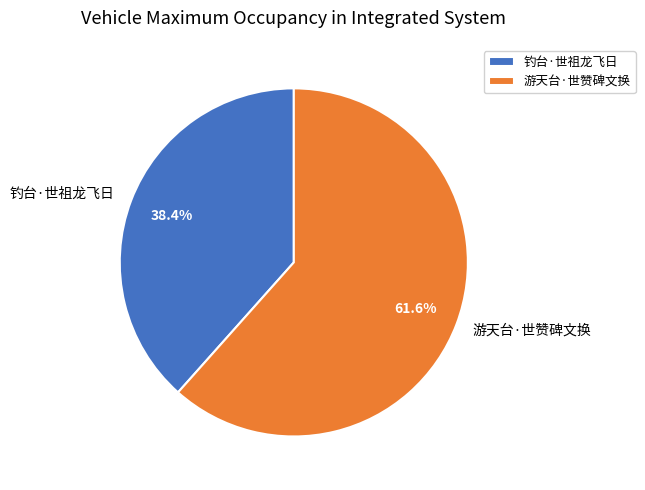

Approximately how many times larger is the value at 钓台·世祖龙飞日 compared to 游天台·世赞碑文换?

0.6